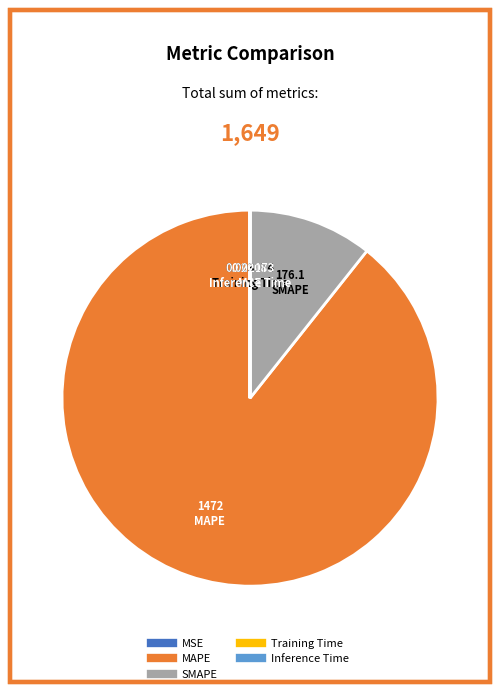

Which slice represents more than half of the pie?

MAPE